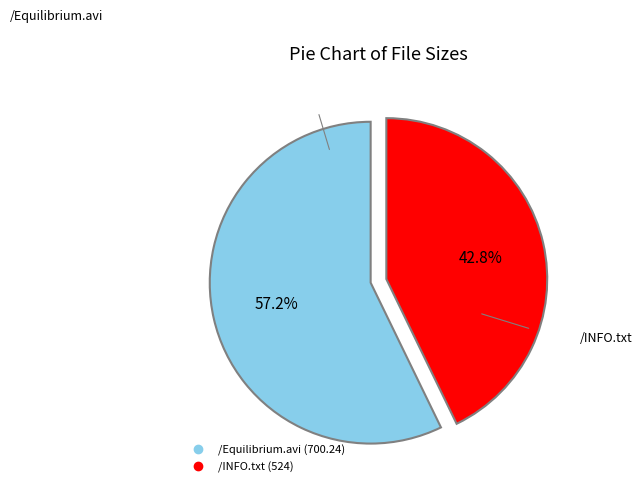

What percentage is NOT represented by /INFO.txt?

57.2%